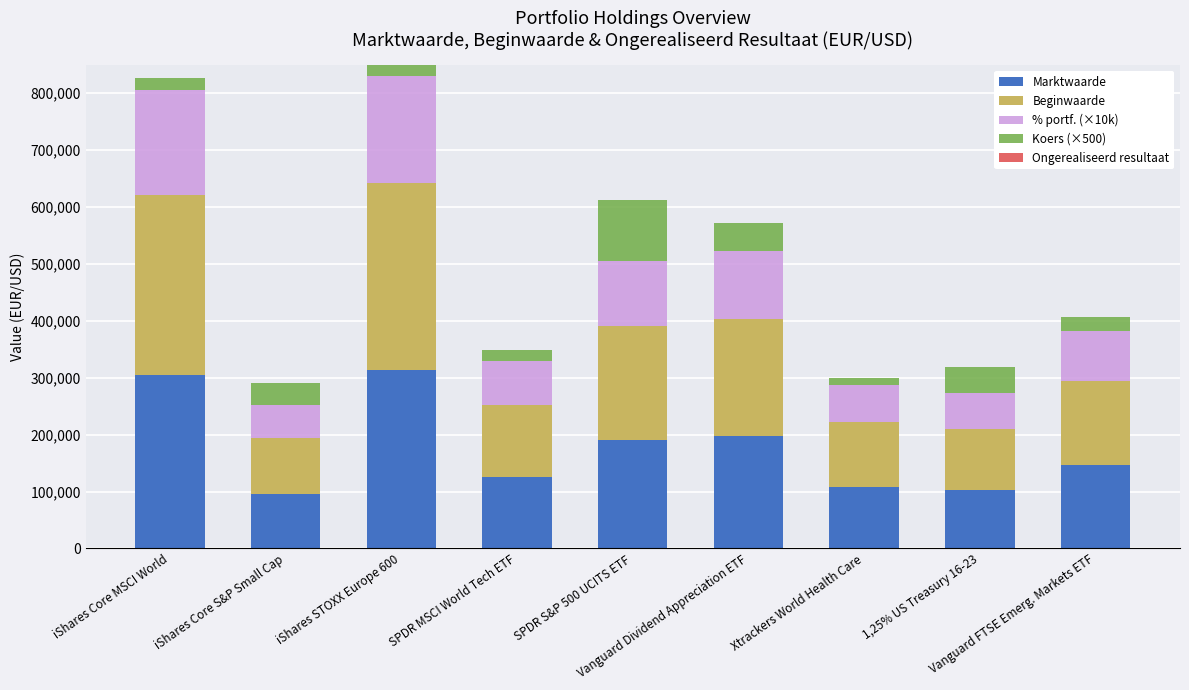

What is the maximum value for Marktwaarde?

313795